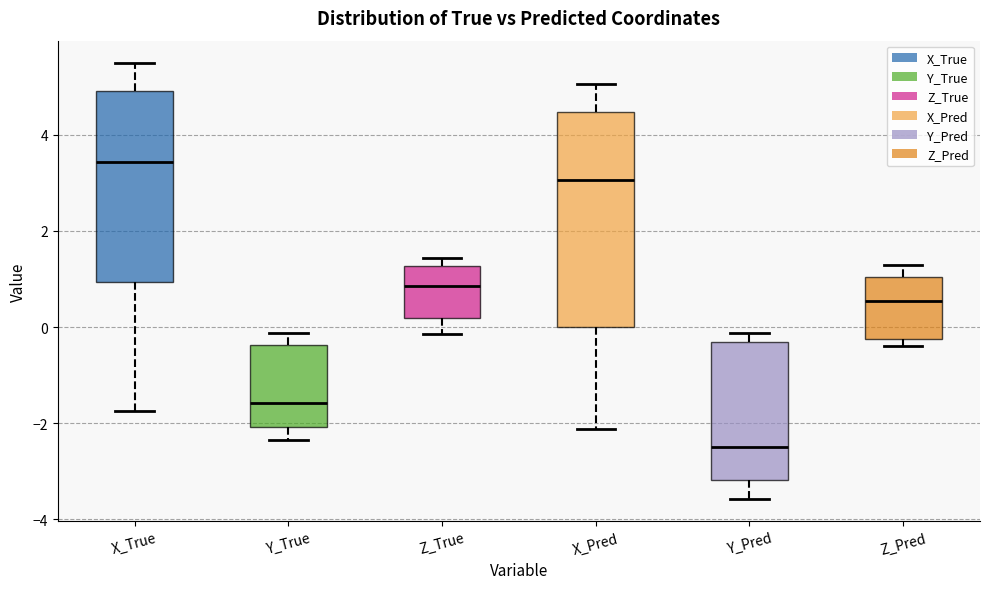

Reading left to right, read every box against the y-axis: the position of its median line, the range the box covers, and the ends of its whiskers. The values are not printed on the chart, so give them approximately, as read against the axis.

X_True: median 3.4, box 1.0 to 5.0, whiskers -1.8 to 5.6
Y_True: median -1.6, box -2.0 to -0.4, whiskers -2.4 to -0.2
Z_True: median 0.8, box 0.2 to 1.2, whiskers -0.2 to 1.4
X_Pred: median 3.0, box 0.0 to 4.4, whiskers -2.2 to 5.0
Y_Pred: median -2.4, box -3.2 to -0.4, whiskers -3.6 to -0.2
Z_Pred: median 0.6, box -0.2 to 1.0, whiskers -0.4 to 1.2